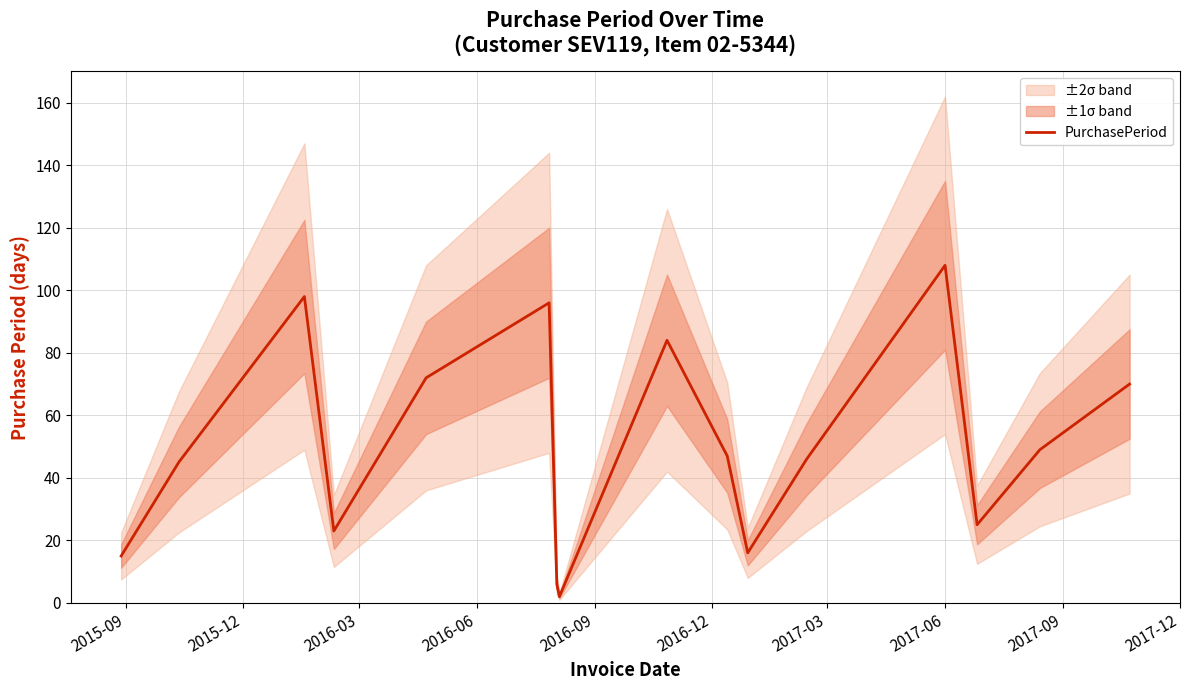

What is the value of the 13th point from the left?

108